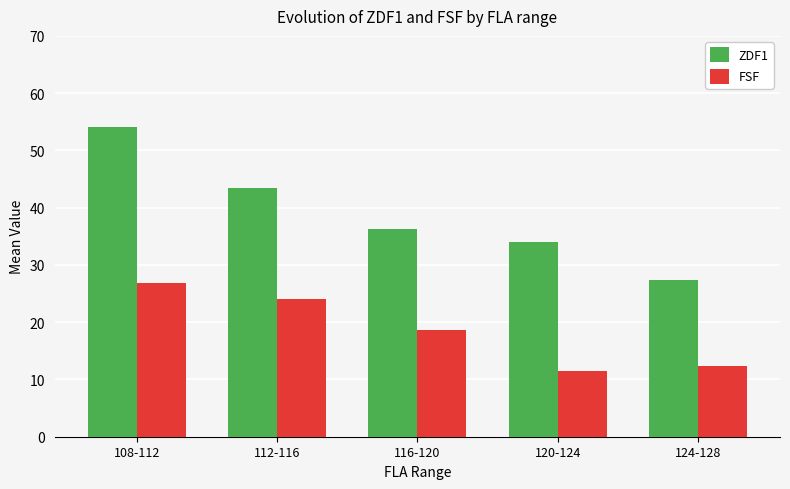

What is the total value across all series at 112-116?

67.4